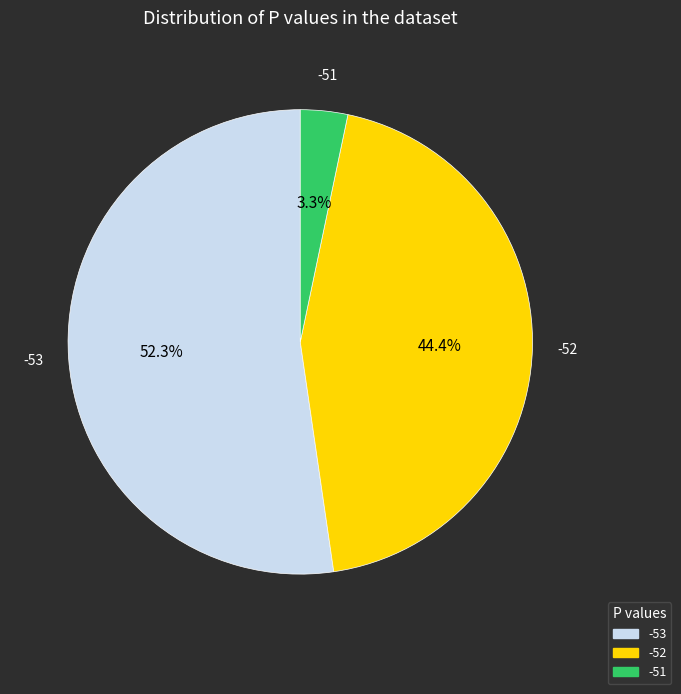

What percentage is the -53 slice, to the nearest percent?

52%